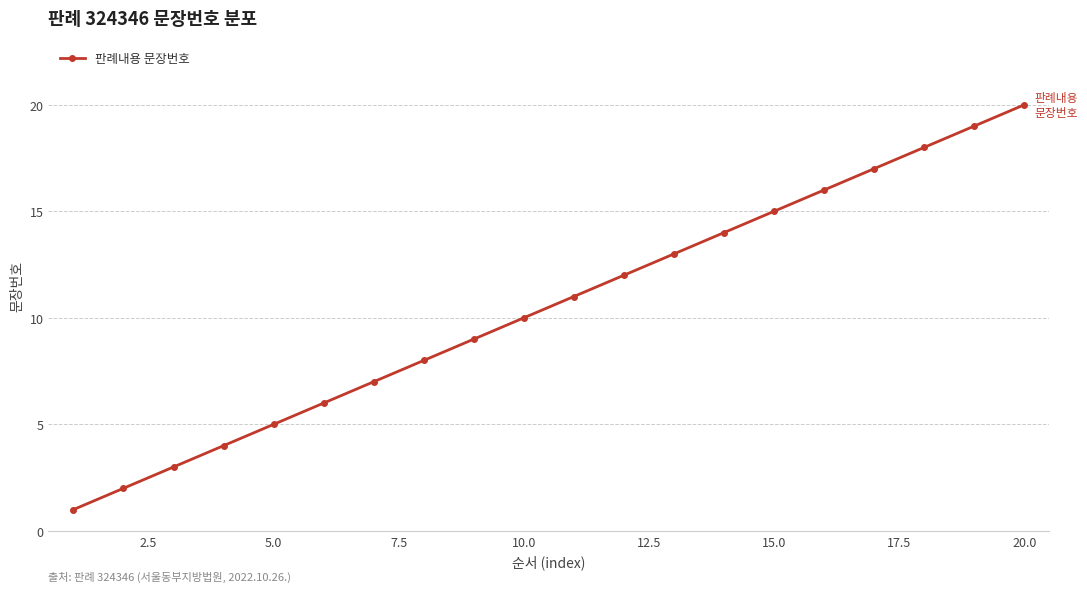

True or false: the data has more than 0 interior local peaks.

False